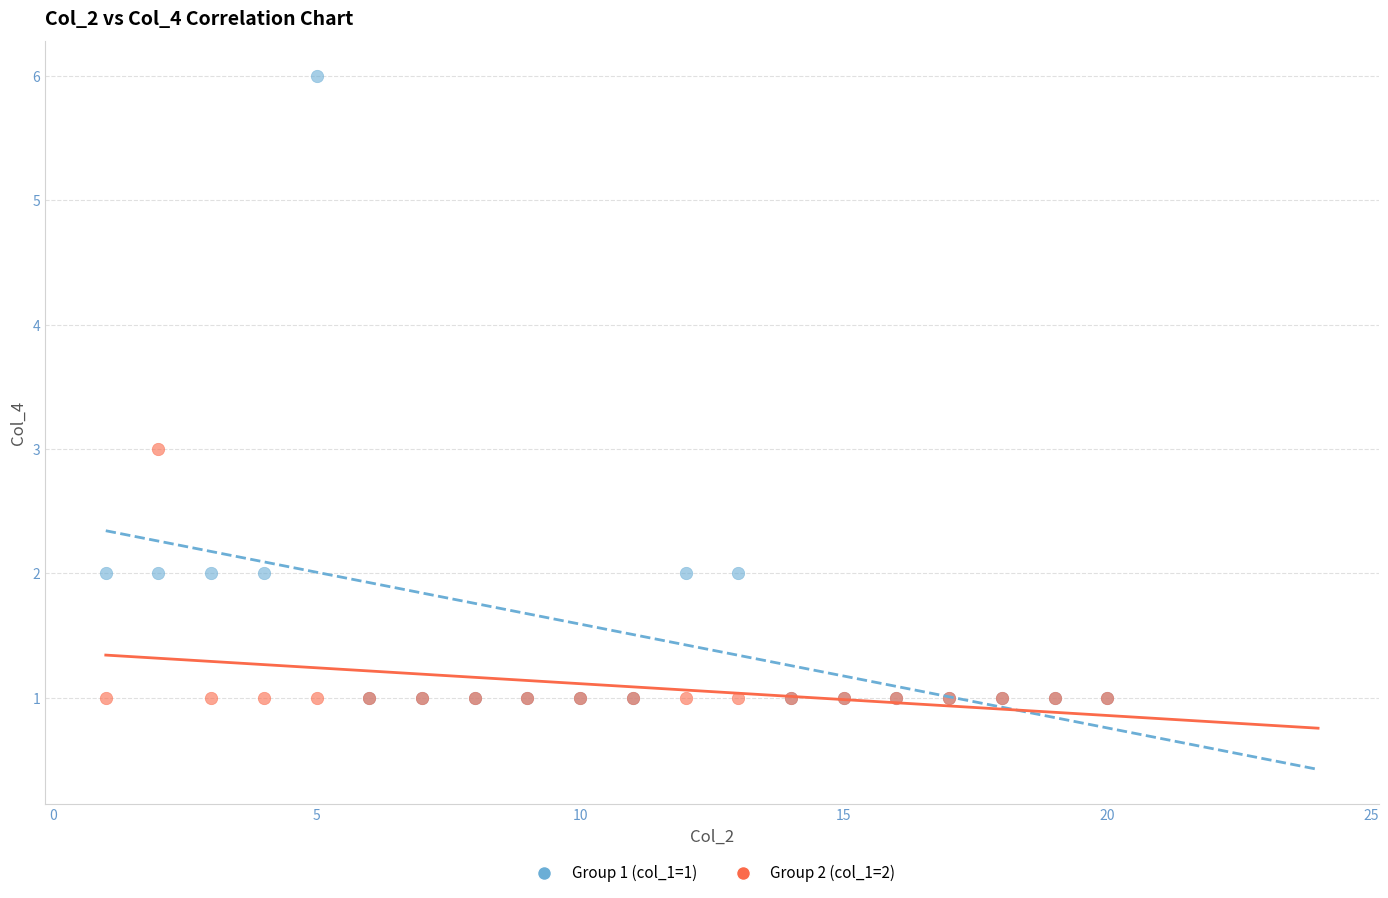

What are all the series names shown in the legend?

Group 1 (col_1=1), Group 2 (col_1=2)